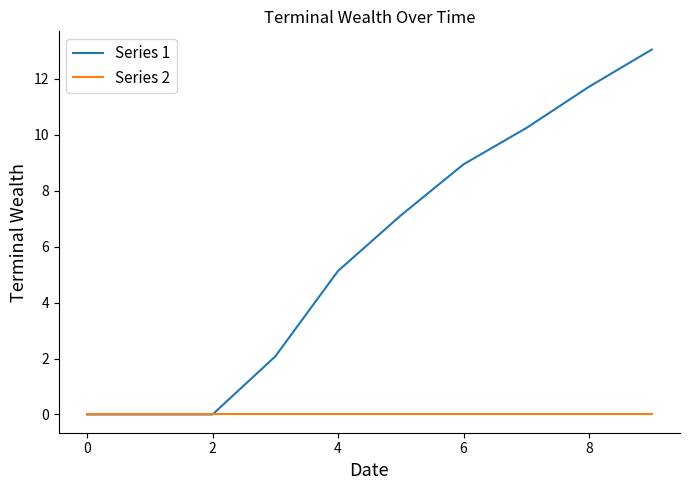

What is the maximum value shown in the chart?

13.0